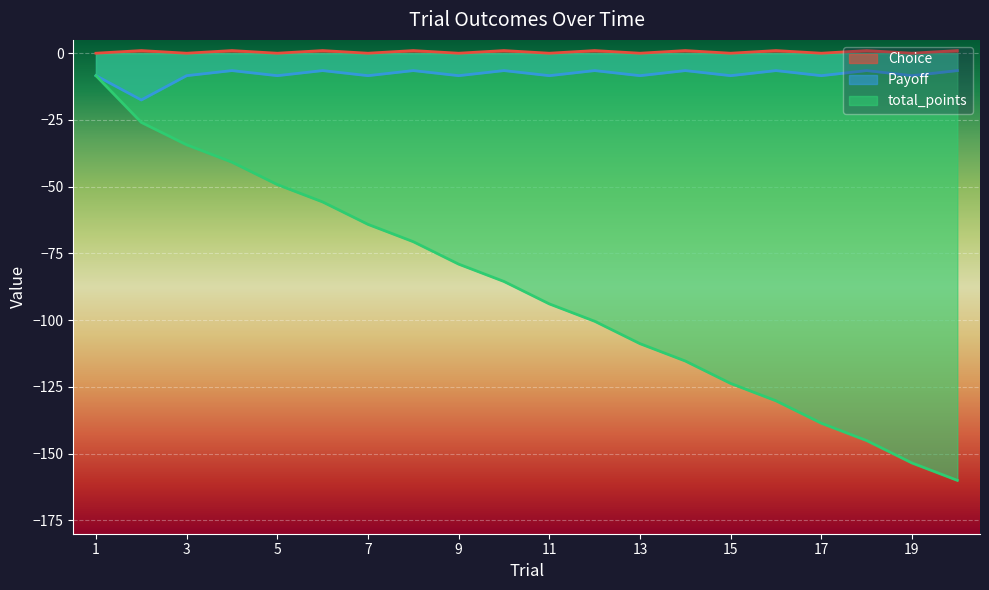

True or false: Choice and Payoff cross at least once.

False